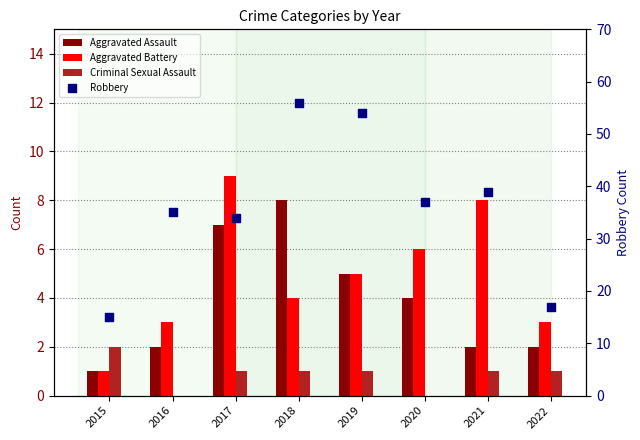

What is the total value across all series at 2017?

51